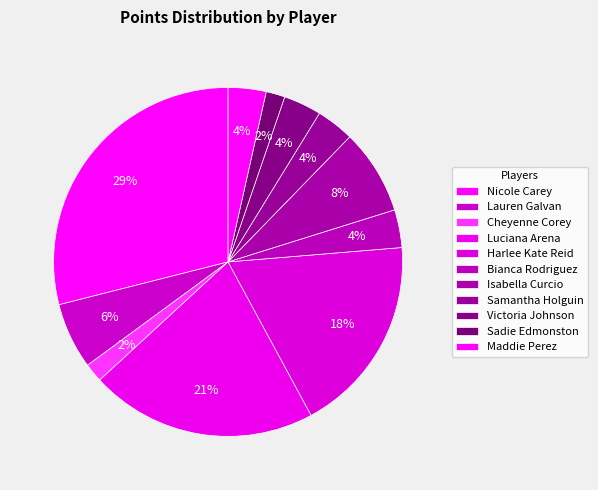

What is the largest slice in the pie chart?

Nicole Carey